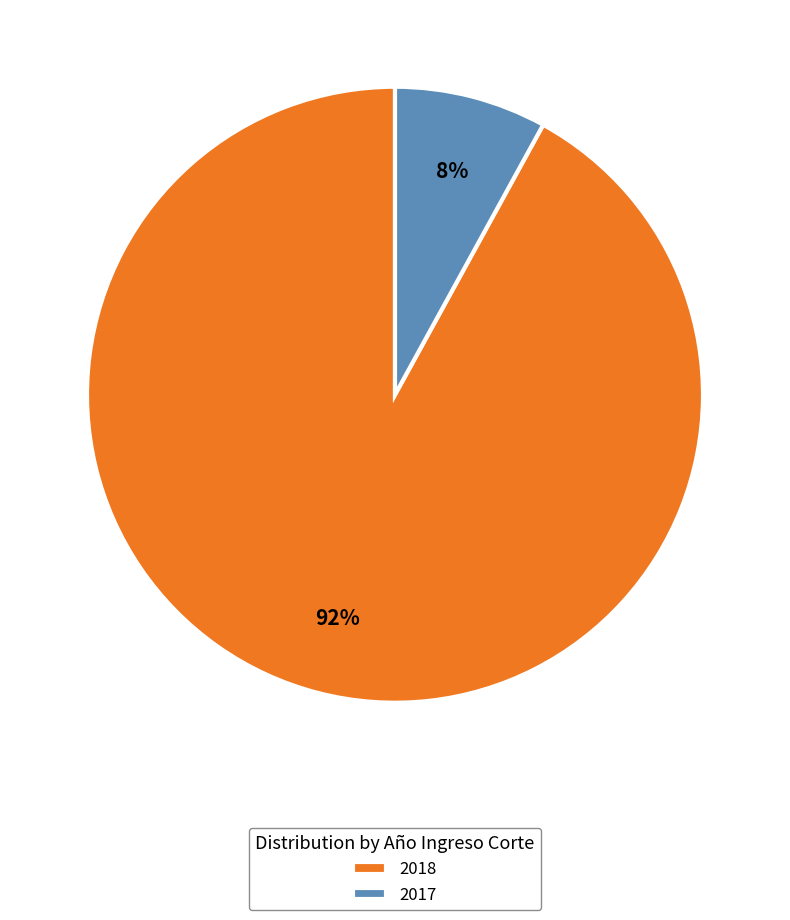

What percentage is the 2018 slice, to the nearest percent?

92%